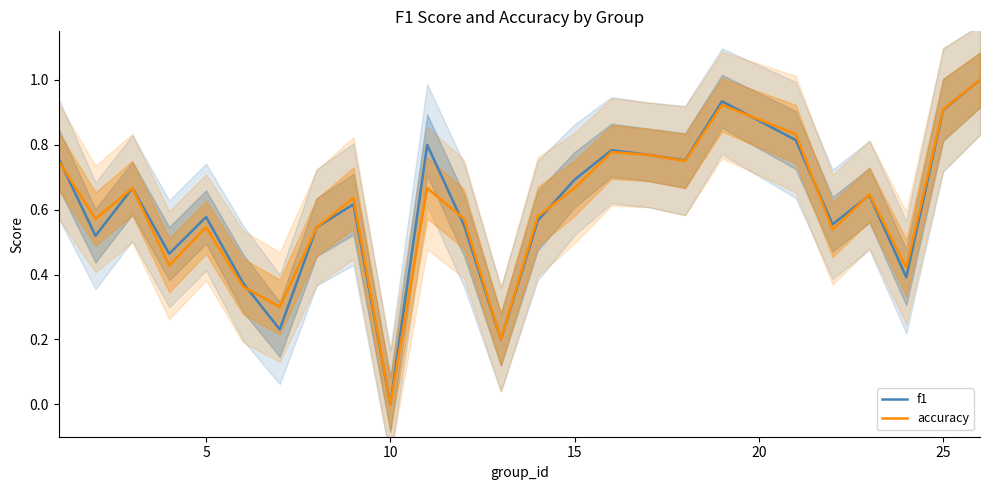

What are all the series names shown in the legend?

f1, accuracy